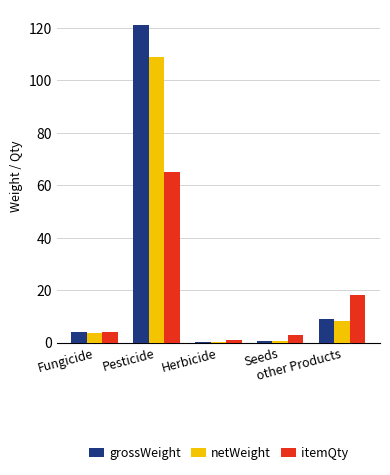

How many data points in grossWeight are above 3?

3